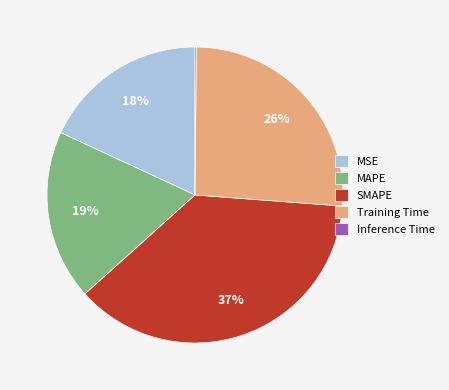

To the nearest percent, what percentage of the pie is MSE?

18%